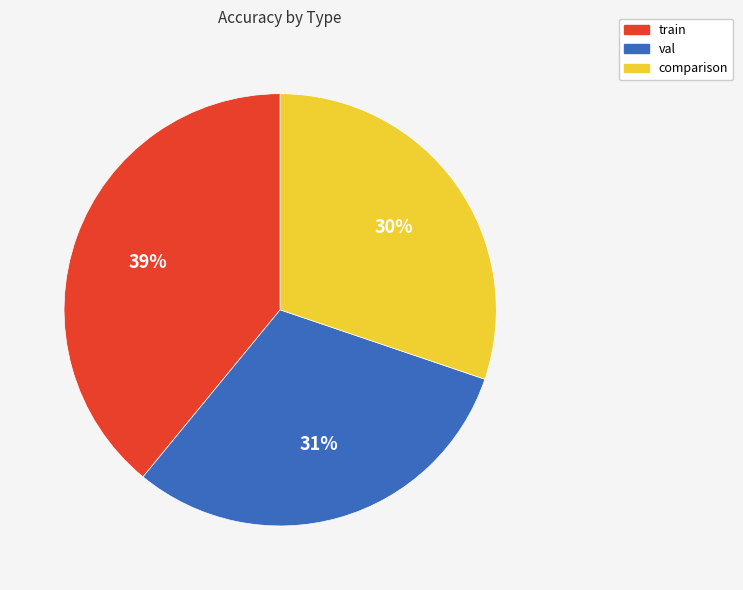

How many segments does this pie chart have?

3